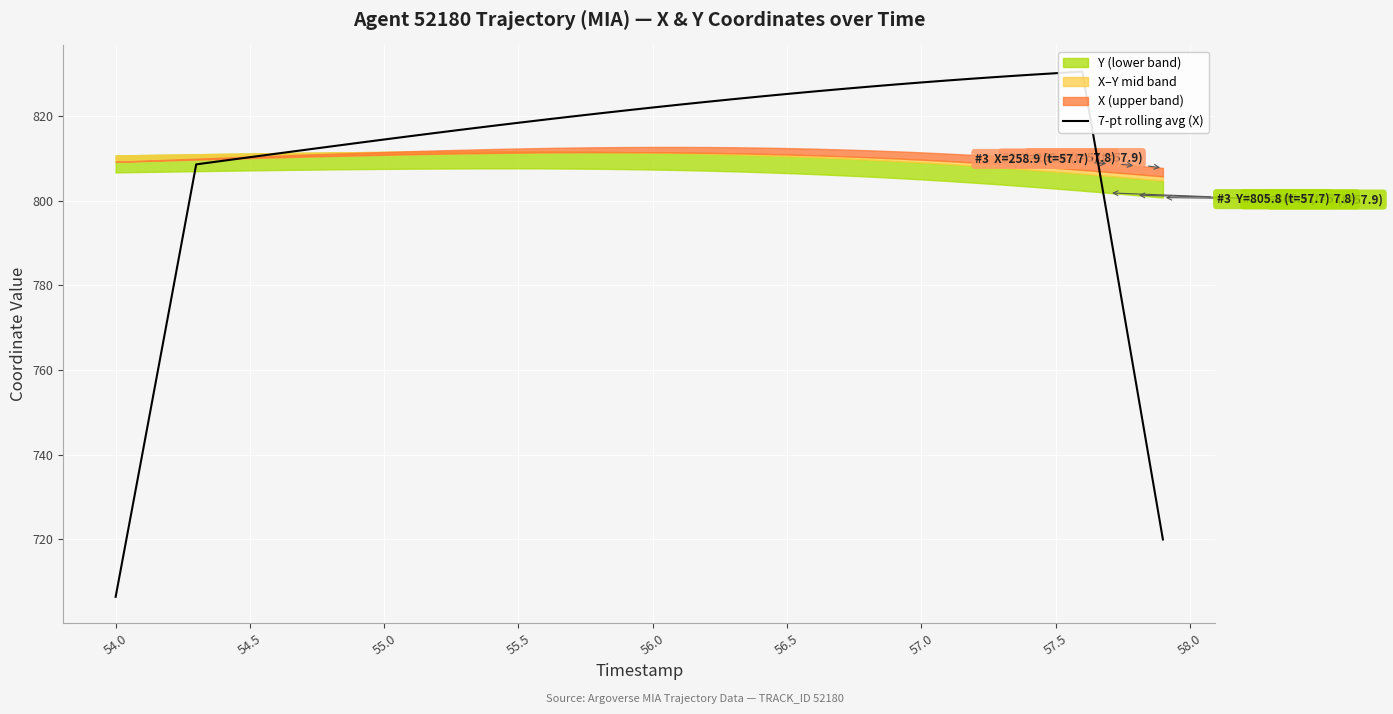

Reading left to right, extract all data points from this chart.

706.4	740.3	774.4	808.5	809.4	810.2	811.1	811.9	812.8	813.6	814.4	815.2	816.0	816.8	817.6	818.4	819.1	819.8	820.6	821.3	822.0	822.6	823.3	823.9	824.6	825.2	825.7	826.3	826.9	827.4	827.9	828.4	828.8	829.3	829.7	830.1	830.4	793.7	756.8	720.0